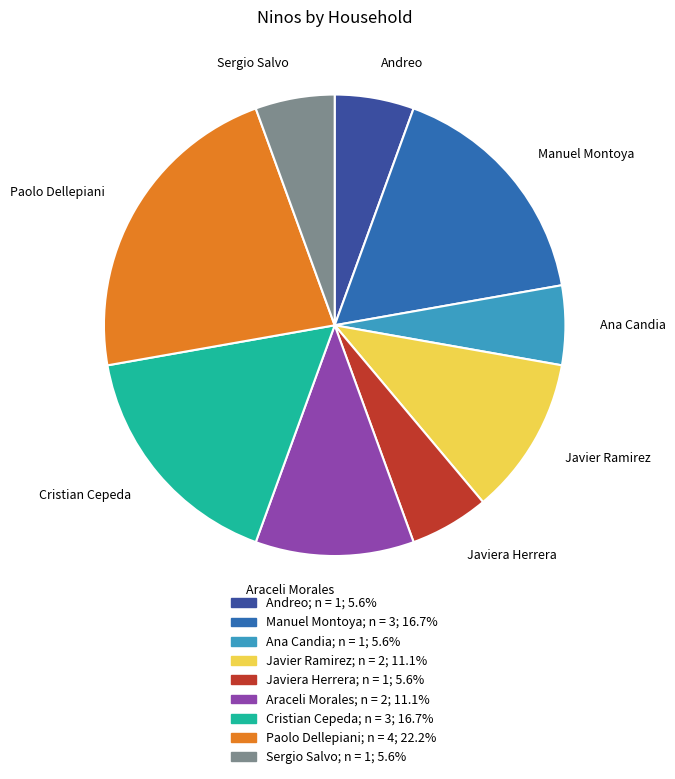

Which slice is the largest?

Paolo Dellepiani